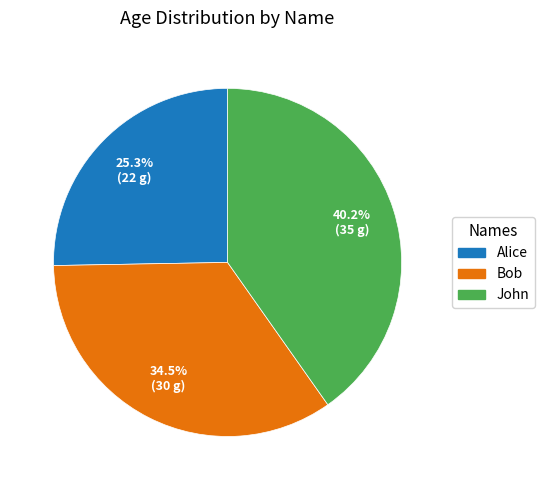

What is the ratio of the value at Alice to the value at John?

0.6